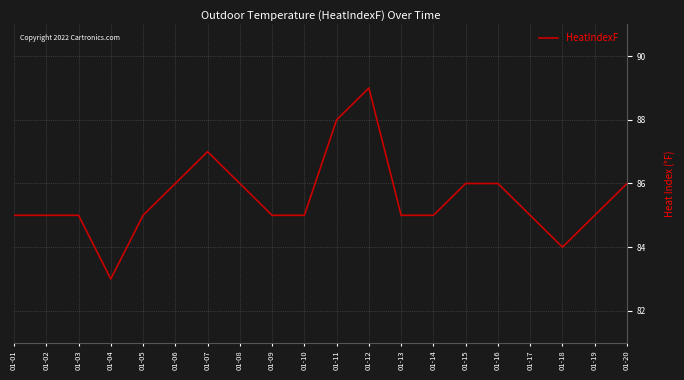

What is the difference between the maximum and second lowest values?

5